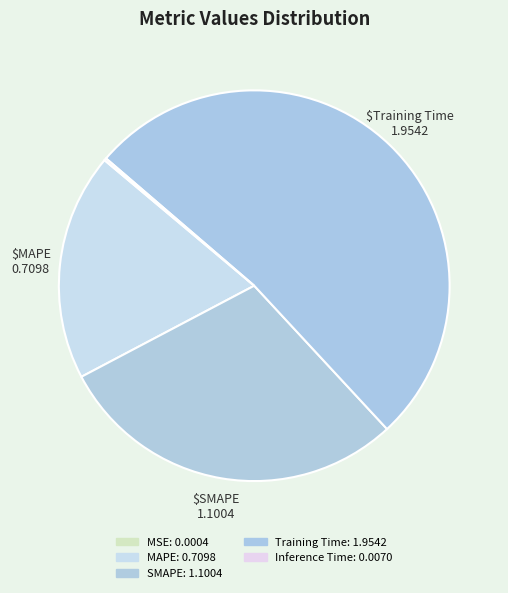

Which category accounts for the majority?

Training Time